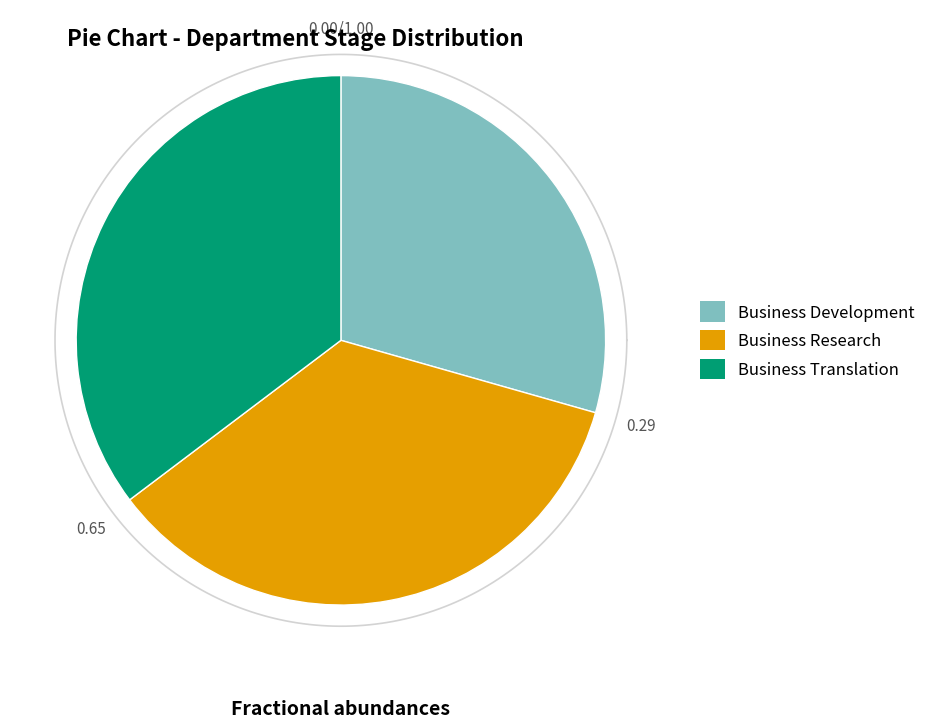

To the nearest percent, what percentage of the pie is Business Translation?

35%